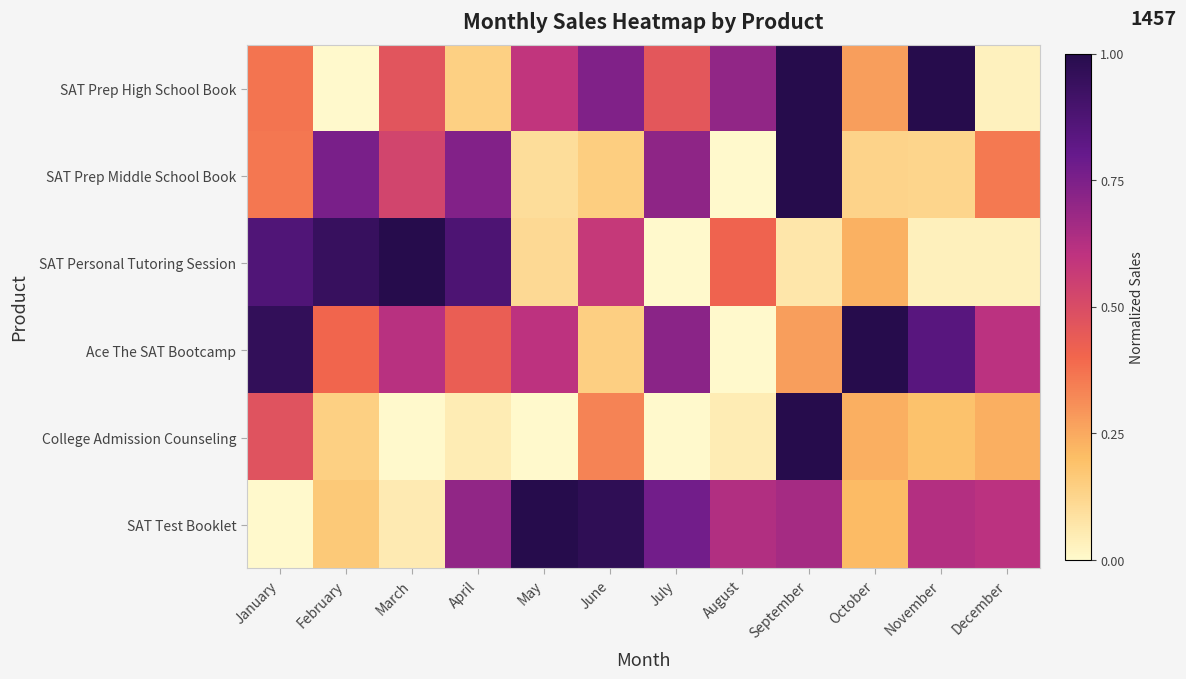

Which has a higher value, February or October?

October